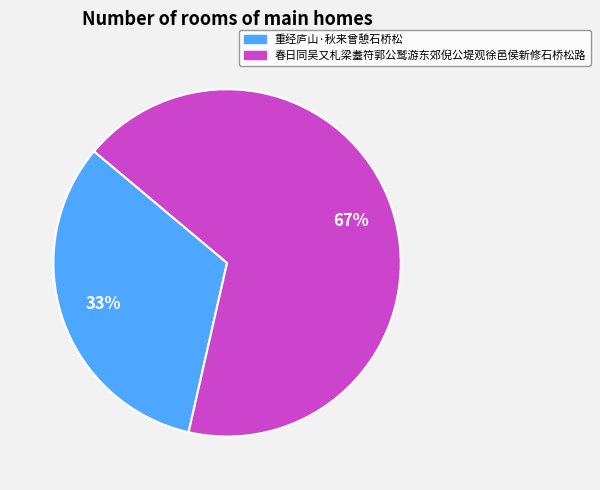

To the nearest percent, what percentage of the pie is 重经庐山·秋来曾憩石桥松?

33%